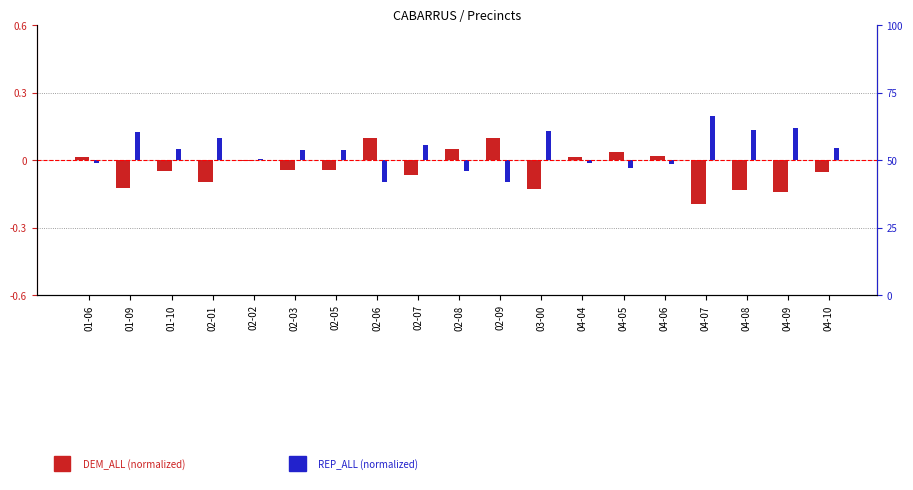

Reading right to left, transcribe all the data shown in this chart.

DEM_ALL: -0.1	-0.1	-0.1	-0.2	0.0	0.0	0.0	-0.1	0.1	0.0	-0.1	0.1	-0.0	-0.0	-0.0	-0.1	-0.0	-0.1	0.0
REP_ALL: 0.1	0.1	0.1	0.2	-0.0	-0.0	-0.0	0.1	-0.1	-0.0	0.1	-0.1	0.0	0.0	0.0	0.1	0.0	0.1	-0.0